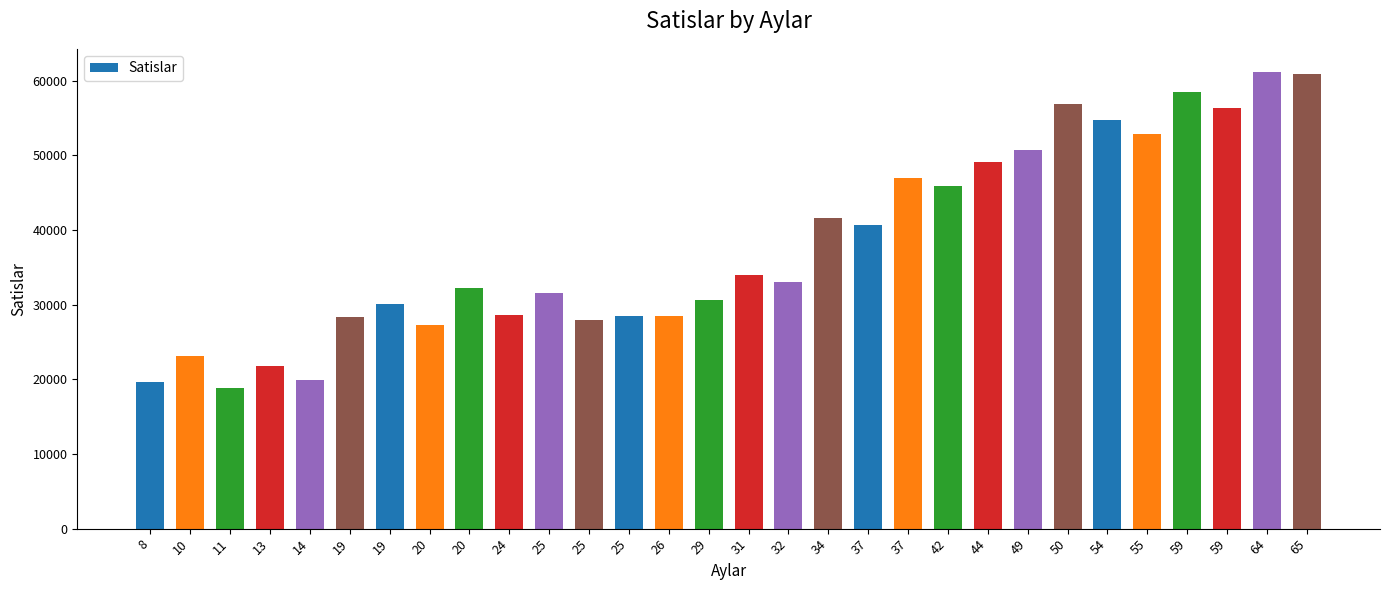

How many bars are there in total?

30